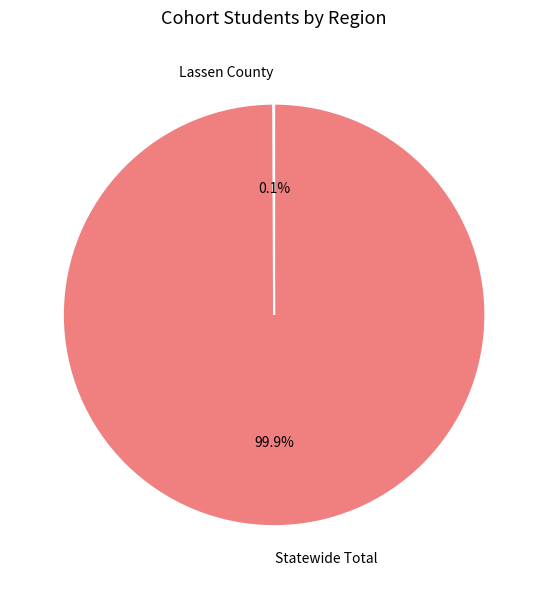

Does any single category account for the majority?

Yes